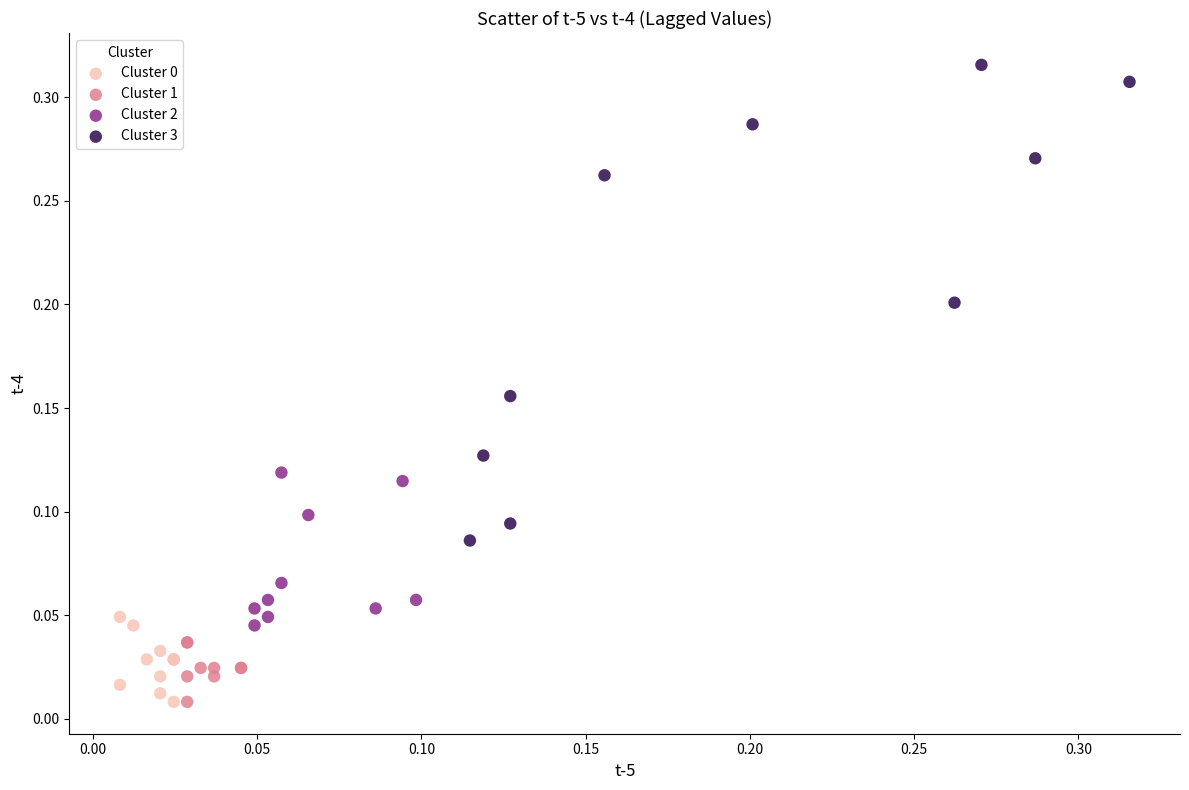

Which series has the widest spread of Y values?

Cluster 3